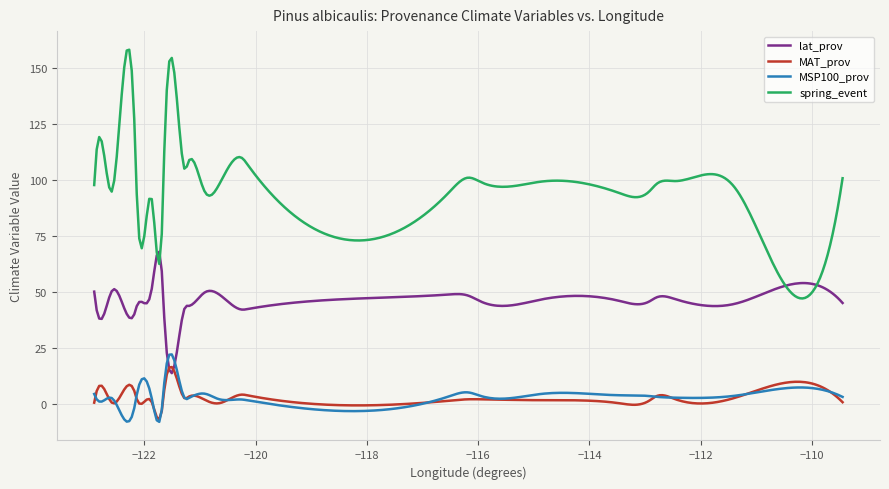

What is the smallest value displayed?

-7.9